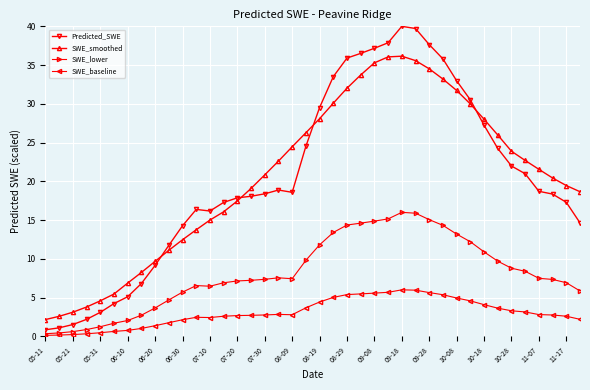

What is the highest value of the SWE_lower series?

16.0